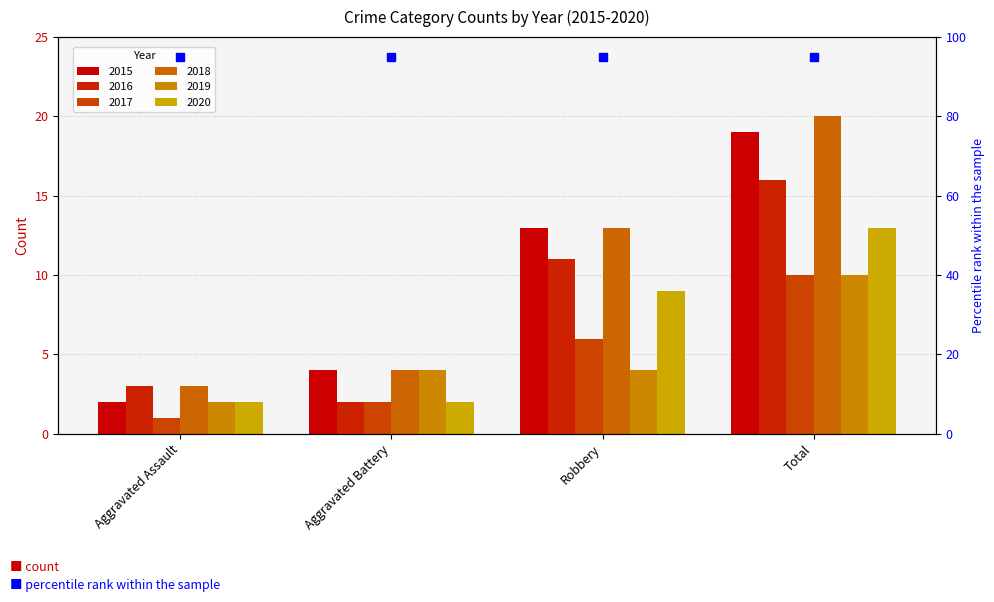

Rank the categories by 2019 value from highest to lowest.

Total, Aggravated Battery, Robbery, Aggravated Assault